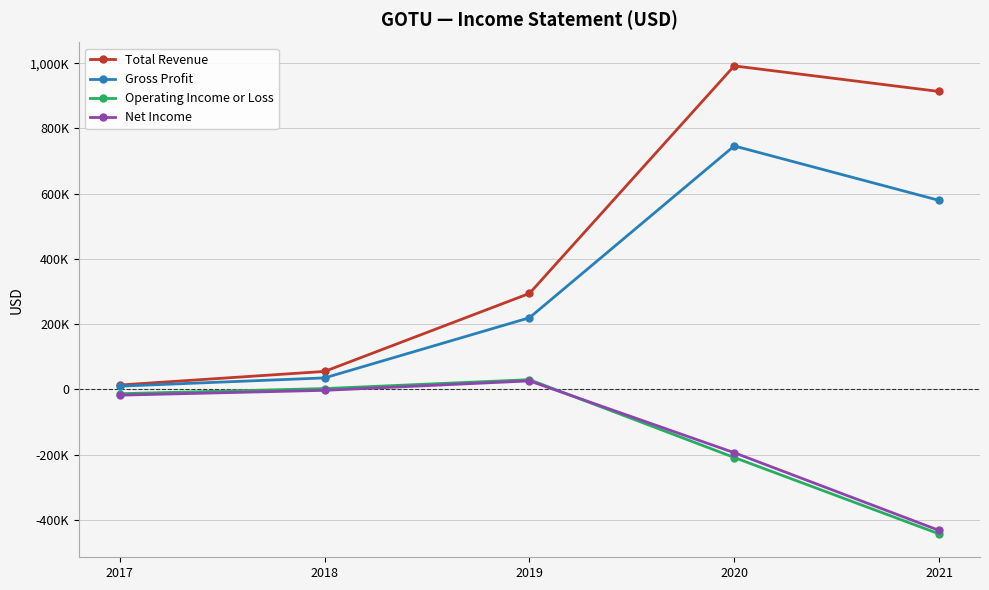

What are all the series names shown in the legend?

Total Revenue, Gross Profit, Operating Income or Loss, Net Income